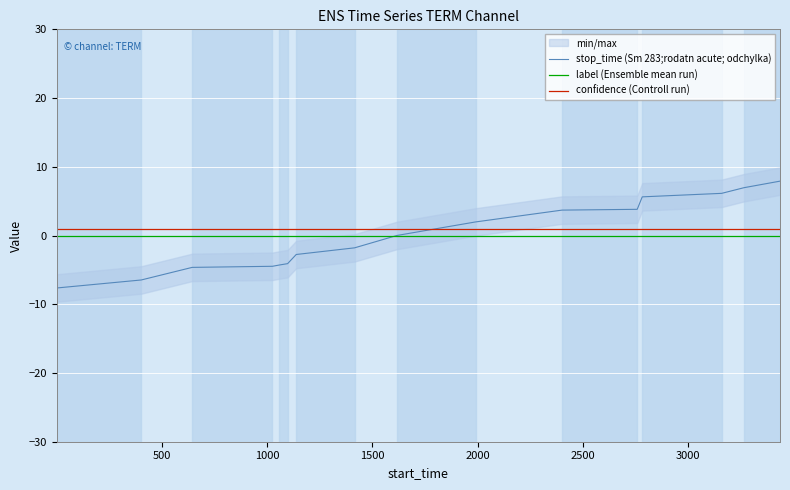

True or false: confidence (Controll run) and label (Ensemble mean run) intersect in this chart.

False